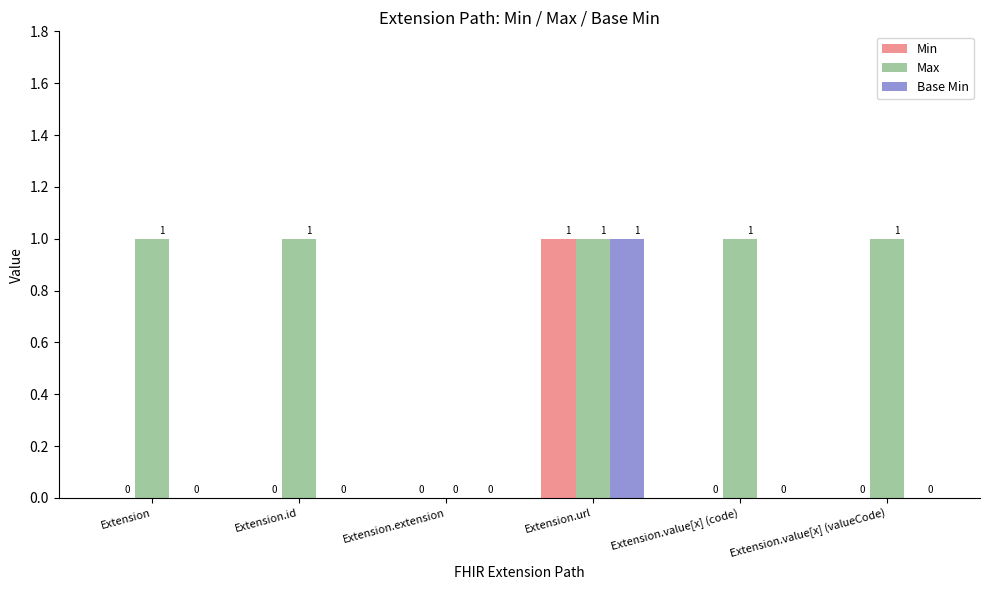

Count the Min values in the range 0 to 1.

6